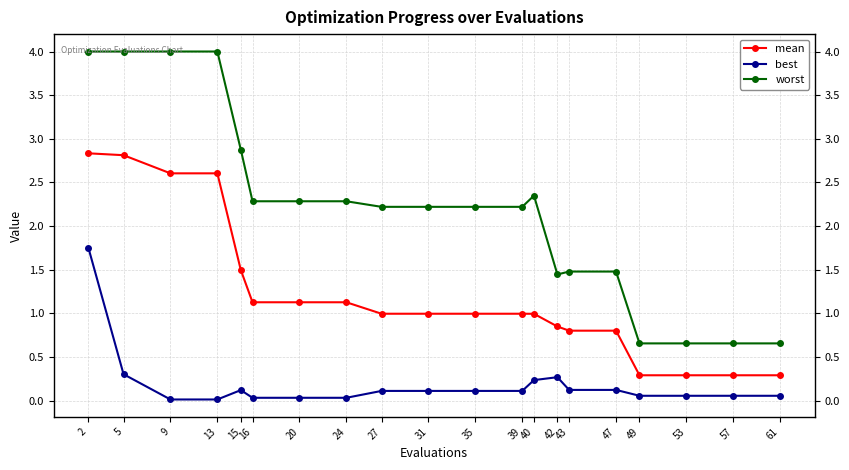

At how many categories does at least one series exceed 1?

16